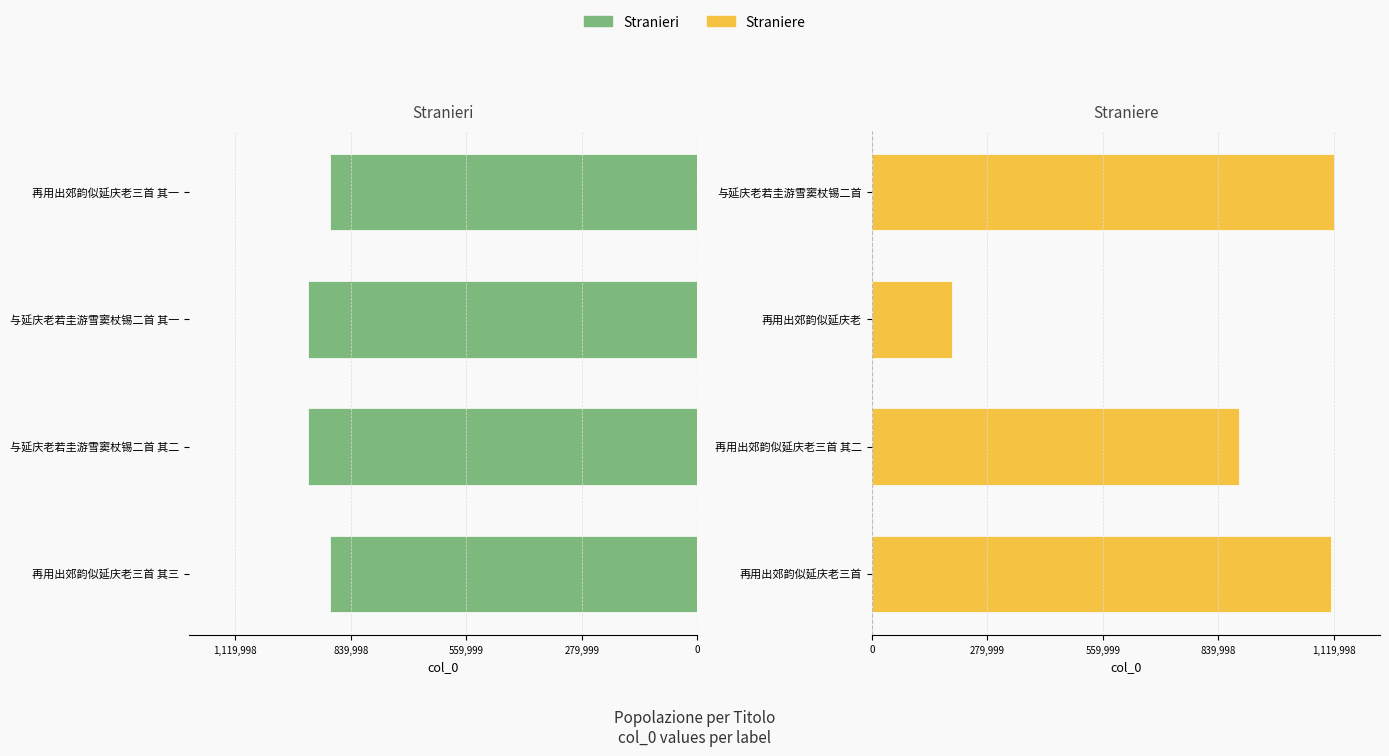

What is the value of the Stranieri bar at the 1st from the left?

-890602